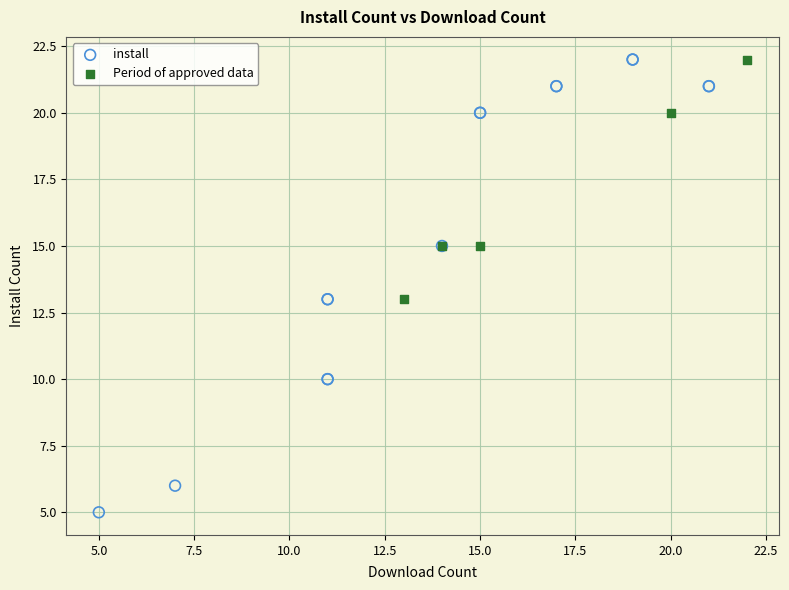

Which series has the largest Y range (max minus min)?

install